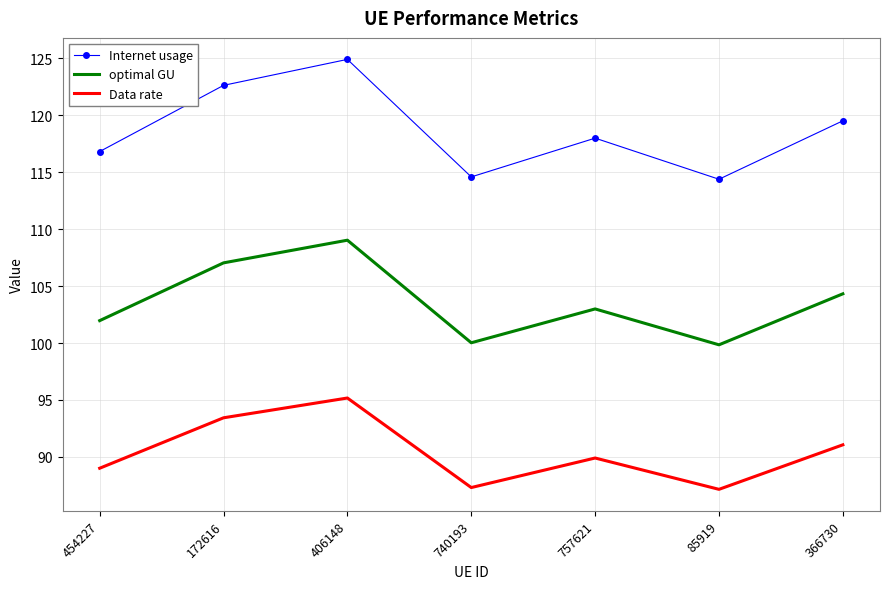

Rank the series by their average value, from highest to lowest.

Internet usage, optimal GU, Data rate